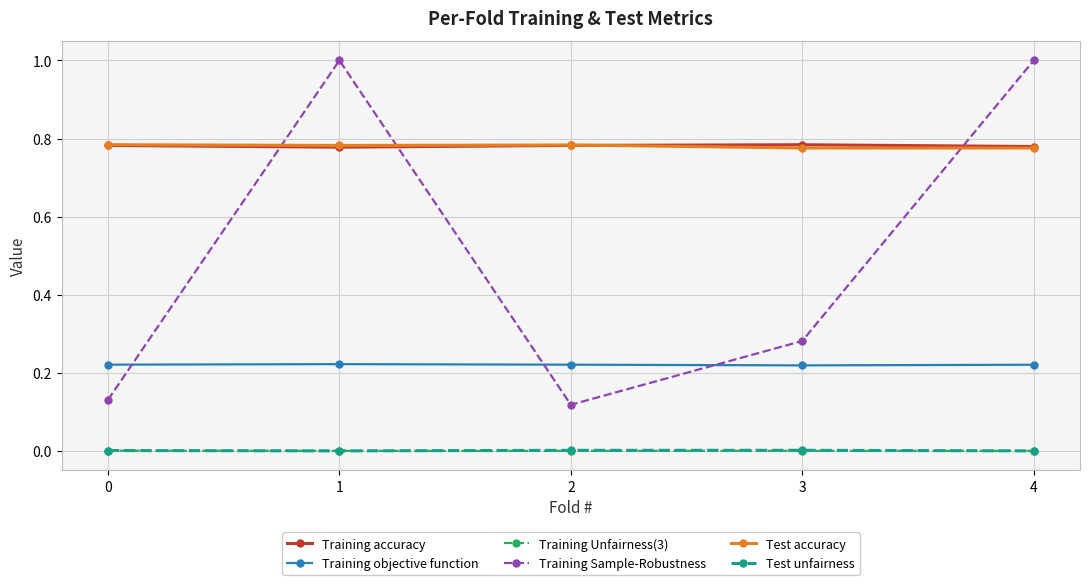

True or false: Training Sample-Robustness has a value of 1.0 at 4.

True